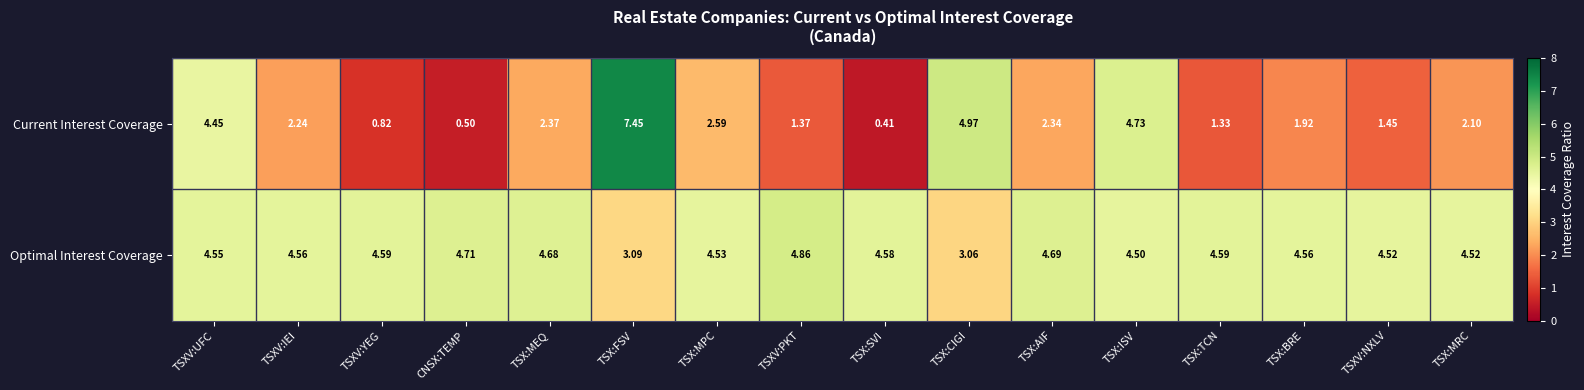

At which label is Optimal Interest Coverage closest to 3?

TSX:CIGI